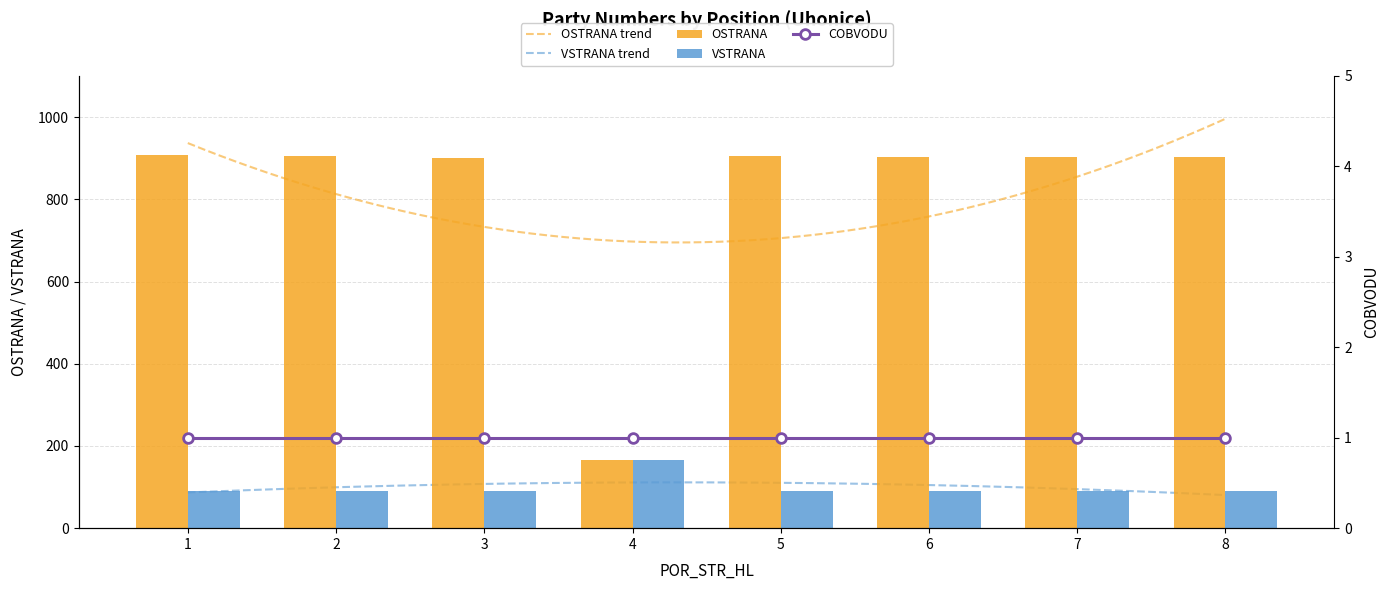

The value of VSTRANA at 1 is 119. True or false?

False